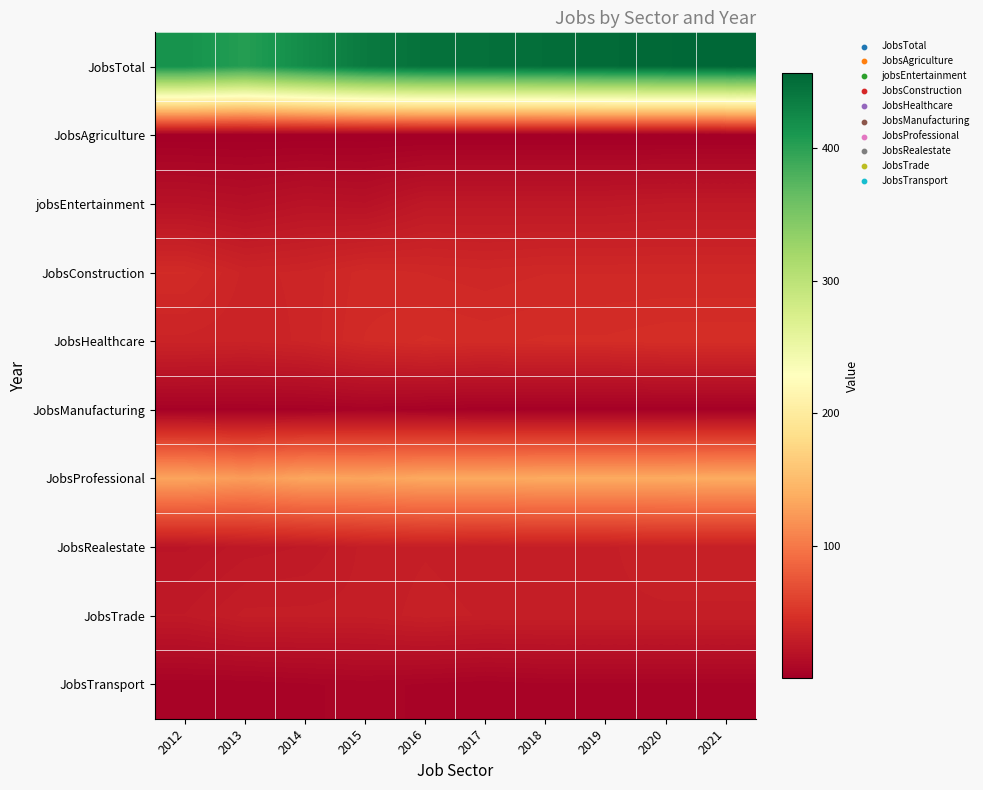

At which category is the sum across all series the highest?

2021